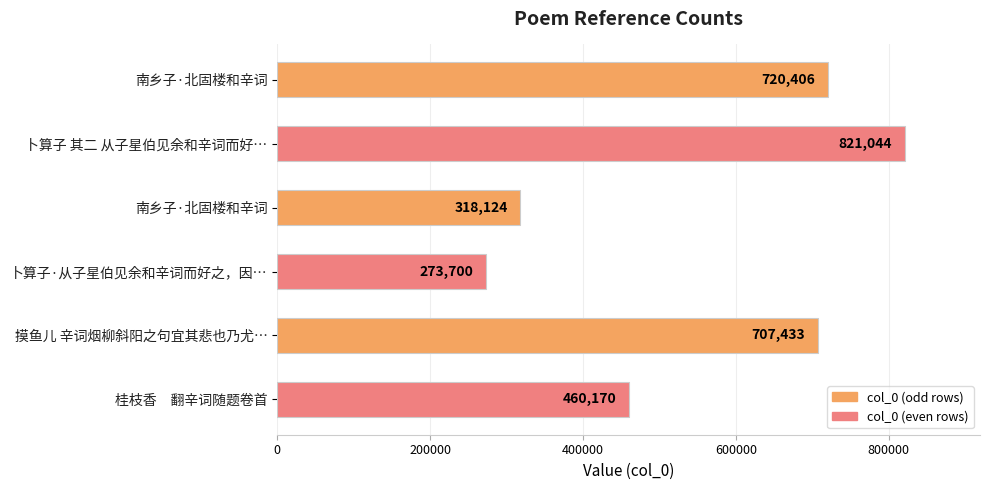

What is the difference between the maximum and minimum values?

547344